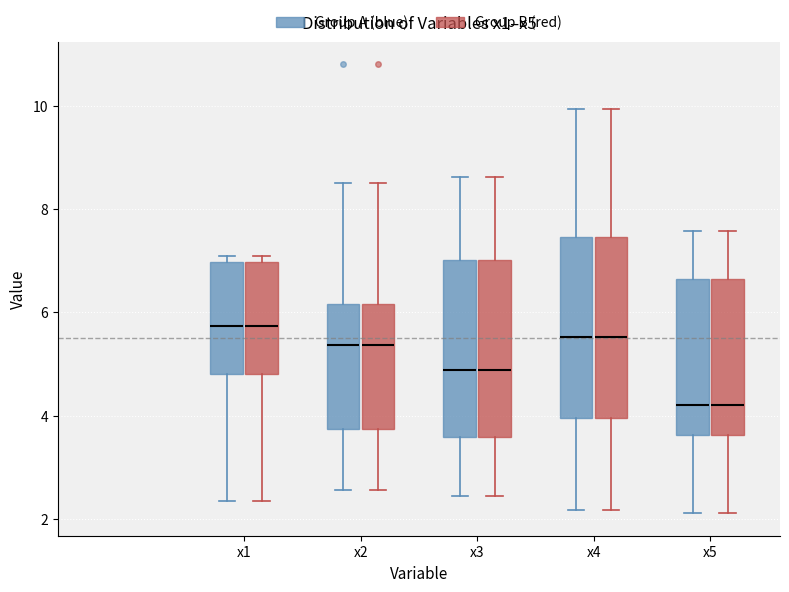

Reading left to right, transcribe this box plot: for each box, give where its median line is, the range the box spans, and where its two whiskers end, as read against the y-axis. The values are not printed on the chart, so give them approximately, as read against the axis.

x1 (Group A (blue)): median 5.8, box 4.8 to 7.0, whiskers 2.4 to 7.0 (just above the box's upper edge)
x1 (Group B (red)): median 5.8, box 4.8 to 7.0, whiskers 2.4 to 7.0 (just above the box's upper edge)
x2 (Group A (blue)): median 5.4, box 3.8 to 6.2, whiskers 2.6 to 8.6
x2 (Group B (red)): median 5.4, box 3.8 to 6.2, whiskers 2.6 to 8.6
x3 (Group A (blue)): median 4.8, box 3.6 to 7.0, whiskers 2.4 to 8.6
x3 (Group B (red)): median 4.8, box 3.6 to 7.0, whiskers 2.4 to 8.6
x4 (Group A (blue)): median 5.6, box 4.0 to 7.4, whiskers 2.2 to 10.0
x4 (Group B (red)): median 5.6, box 4.0 to 7.4, whiskers 2.2 to 10.0
x5 (Group A (blue)): median 4.2, box 3.6 to 6.6, whiskers 2.2 to 7.6
x5 (Group B (red)): median 4.2, box 3.6 to 6.6, whiskers 2.2 to 7.6